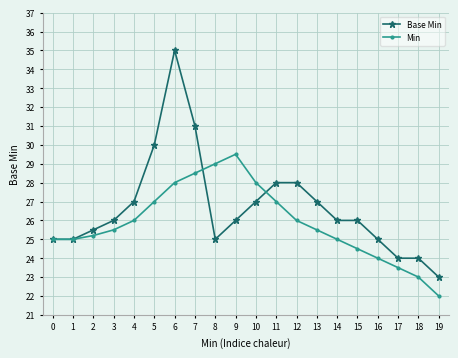

How many lines are shown in the chart?

2